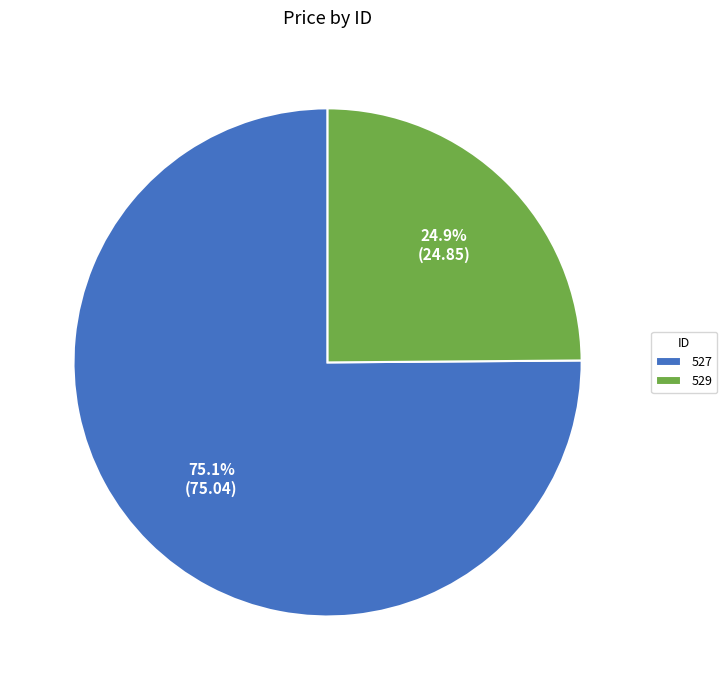

To the nearest percent, what percentage of the pie is 529?

25%